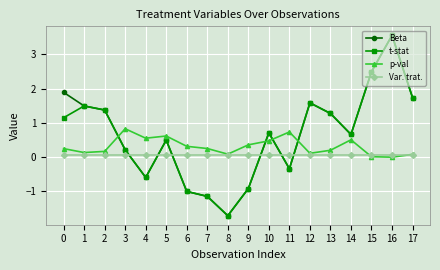

In Beta, how many points are lower than both neighbors (excluding endpoints)?

4